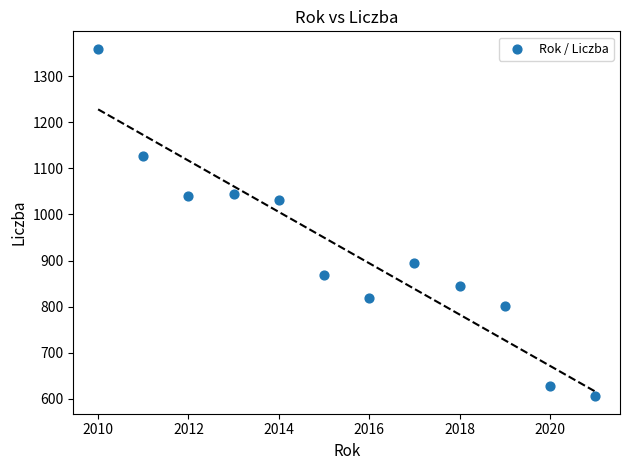

What is the average Y value?

922